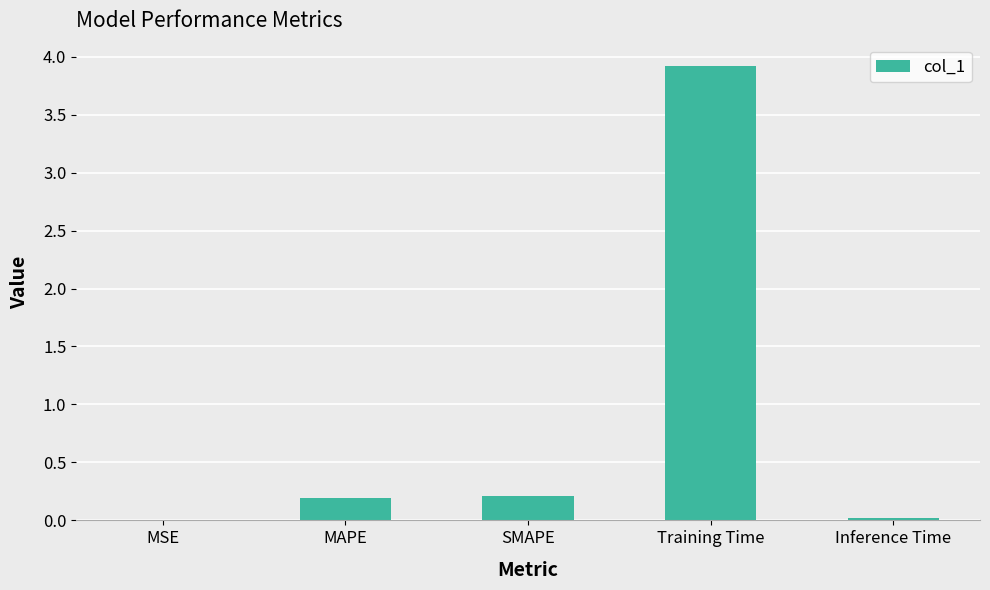

Which label corresponds to the largest value in the chart?

Training Time